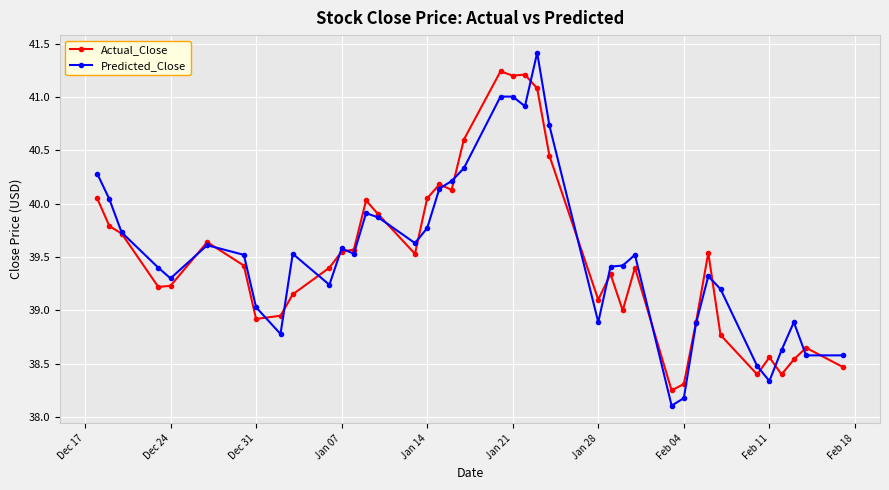

What are all the series names shown in the legend?

Actual_Close, Predicted_Close